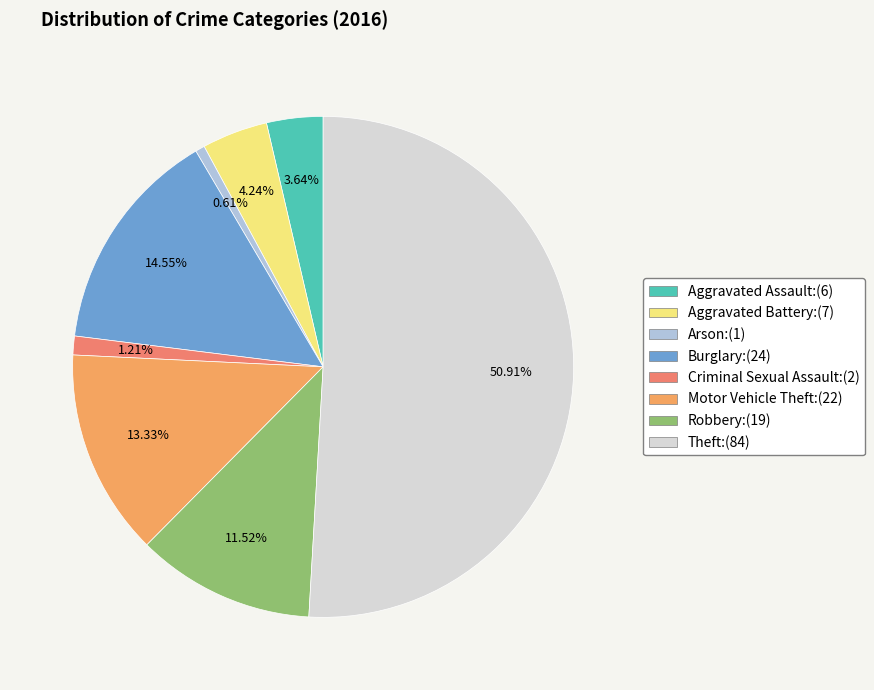

What percentage is NOT represented by Motor Vehicle Theft?

86.7%